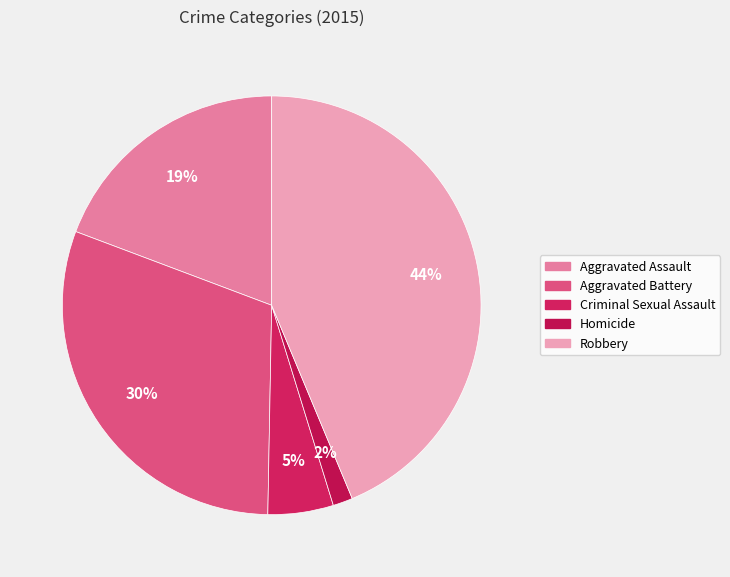

What percentage is the Aggravated Assault slice, to the nearest percent?

19%